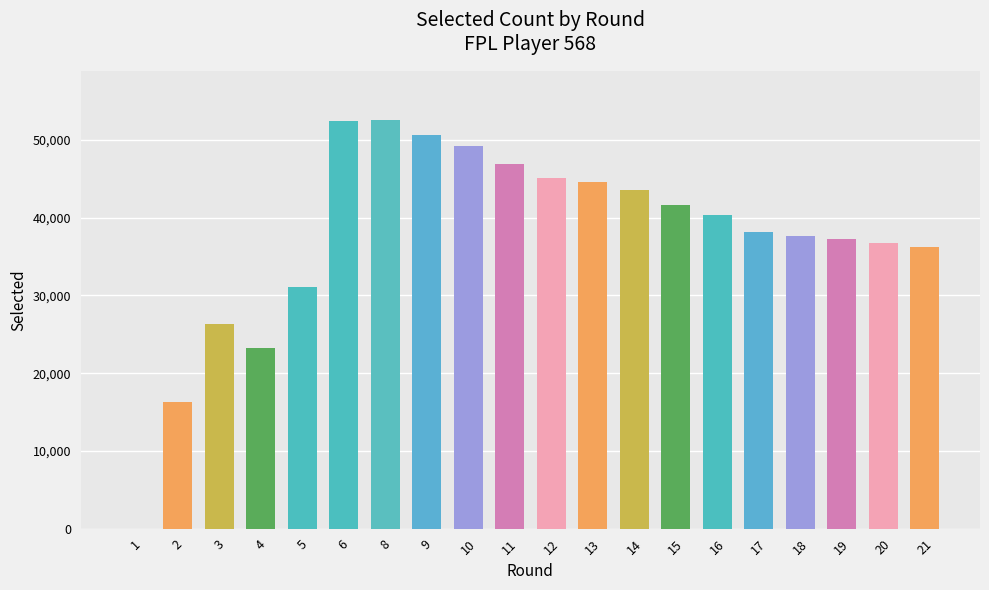

Is it true that the value at 4 is 23174?

True